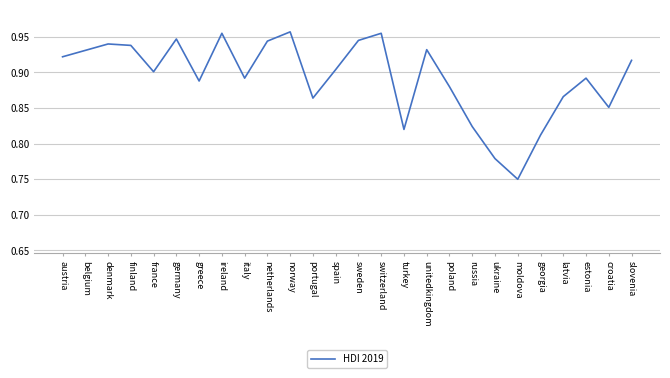

Which category has the lowest value across all series?

moldova